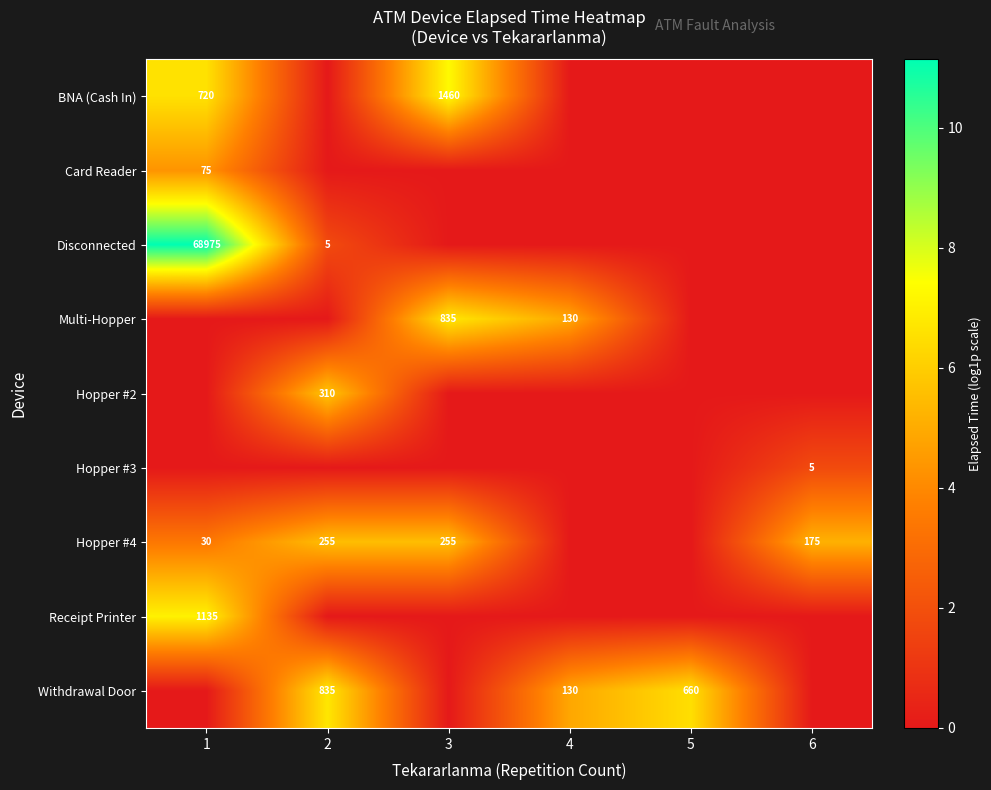

True or false: Hopper #4 has a value of 441 at 2.

False